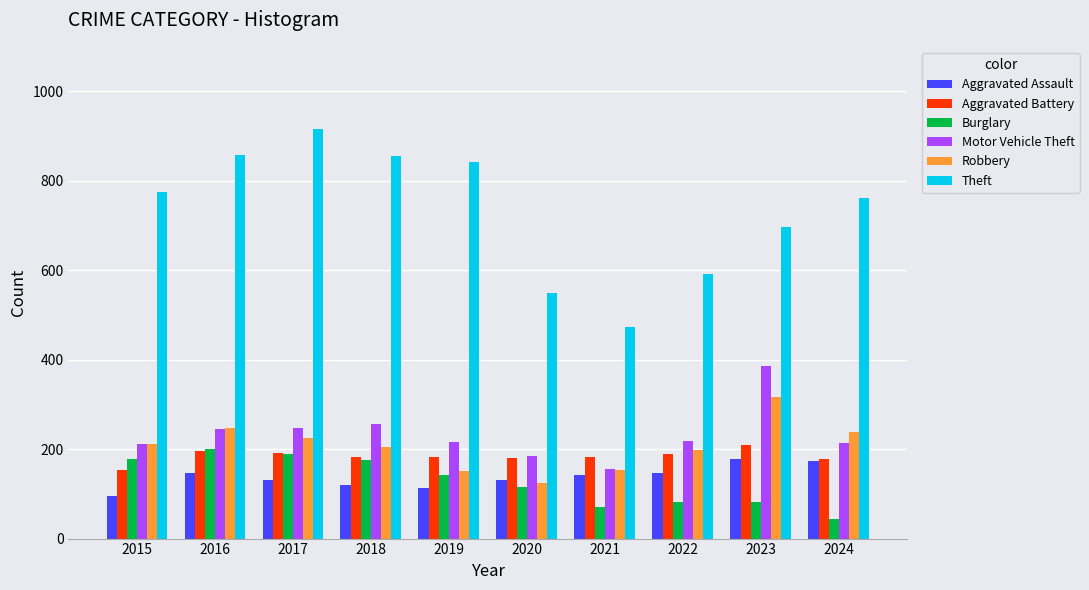

What are all the series names shown in the legend?

Aggravated Assault, Aggravated Battery, Burglary, Motor Vehicle Theft, Robbery, Theft